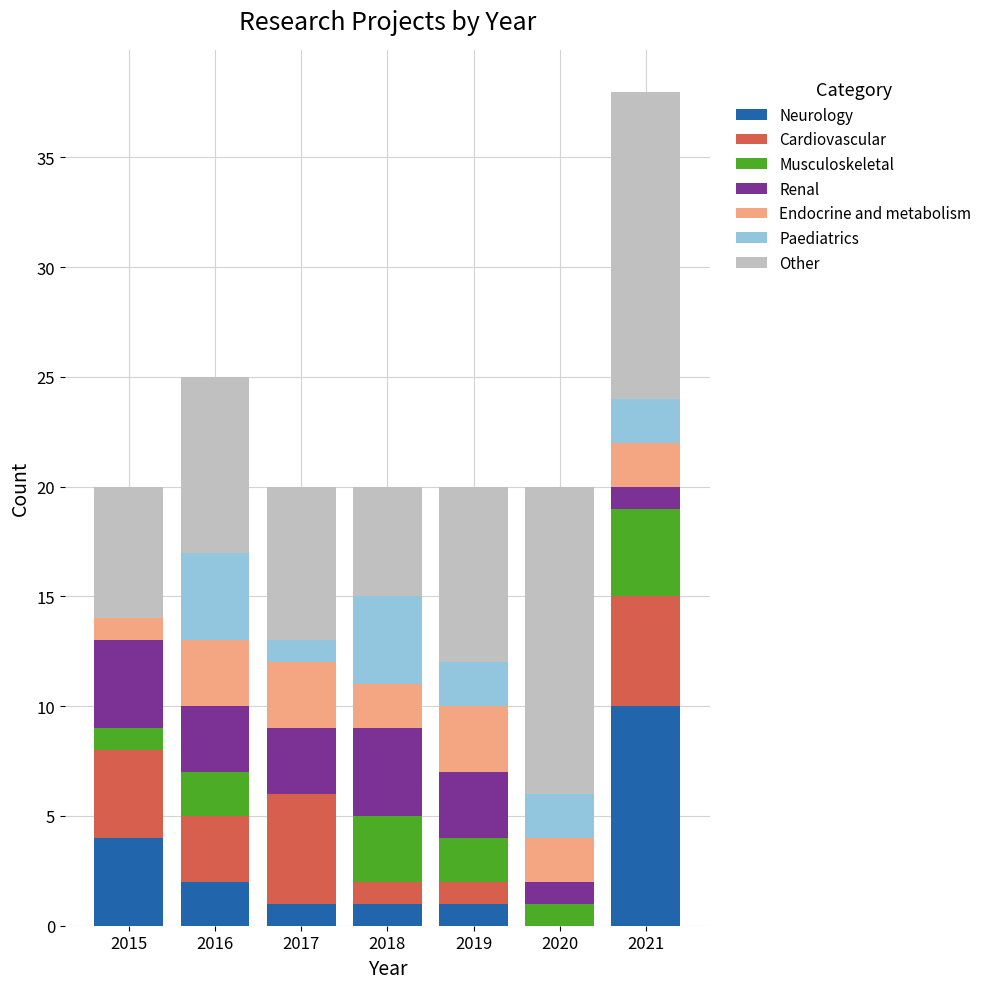

At which category is the sum across all series the highest?

2021